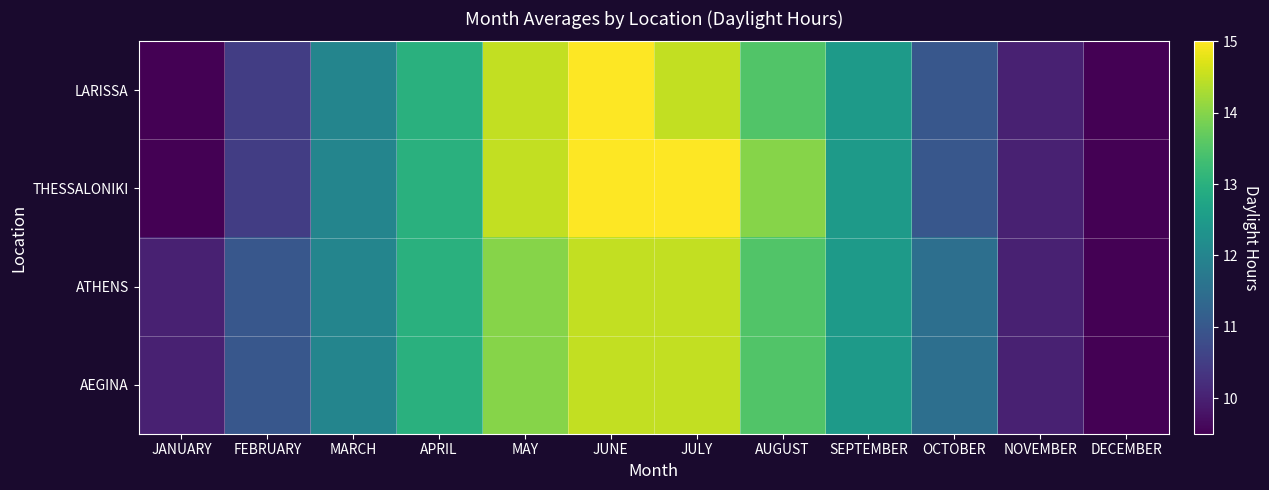

Reading left to right, transcribe all the data shown in this chart.

LARISSA: JANUARY=9.5	FEBRUARY=10.5	MARCH=12.0	APRIL=13.0	MAY=14.5	JUNE=15.0	JULY=14.5	AUGUST=13.5	SEPTEMBER=12.5	OCTOBER=11.0	NOVEMBER=10.0	DECEMBER=9.5
THESSALONIKI: JANUARY=9.5	FEBRUARY=10.5	MARCH=12.0	APRIL=13.0	MAY=14.5	JUNE=15.0	JULY=15.0	AUGUST=14.0	SEPTEMBER=12.5	OCTOBER=11.0	NOVEMBER=10.0	DECEMBER=9.5
ATHENS: JANUARY=10.0	FEBRUARY=11.0	MARCH=12.0	APRIL=13.0	MAY=14.0	JUNE=14.5	JULY=14.5	AUGUST=13.5	SEPTEMBER=12.5	OCTOBER=11.5	NOVEMBER=10.0	DECEMBER=9.5
AEGINA: JANUARY=10.0	FEBRUARY=11.0	MARCH=12.0	APRIL=13.0	MAY=14.0	JUNE=14.5	JULY=14.5	AUGUST=13.5	SEPTEMBER=12.5	OCTOBER=11.5	NOVEMBER=10.0	DECEMBER=9.5